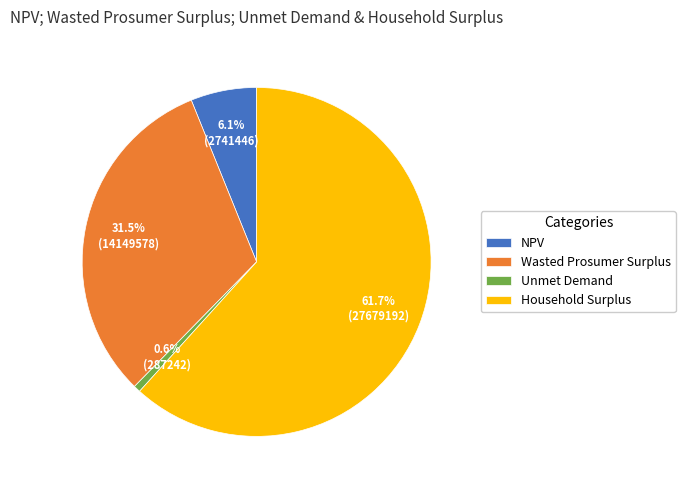

How many slices are in this pie chart?

4